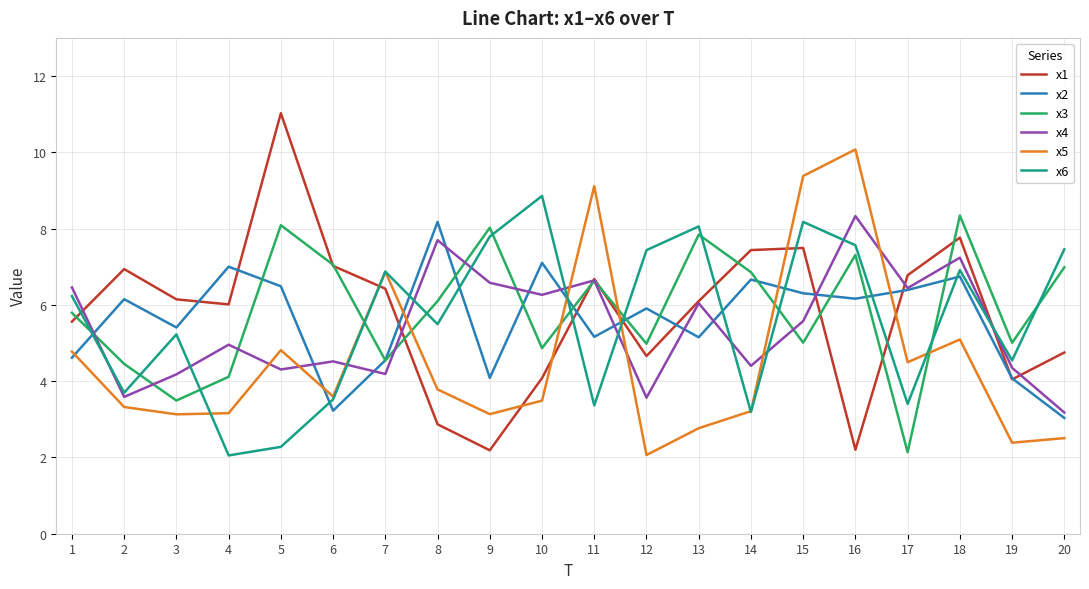

Which series has the widest spread of values?

x1